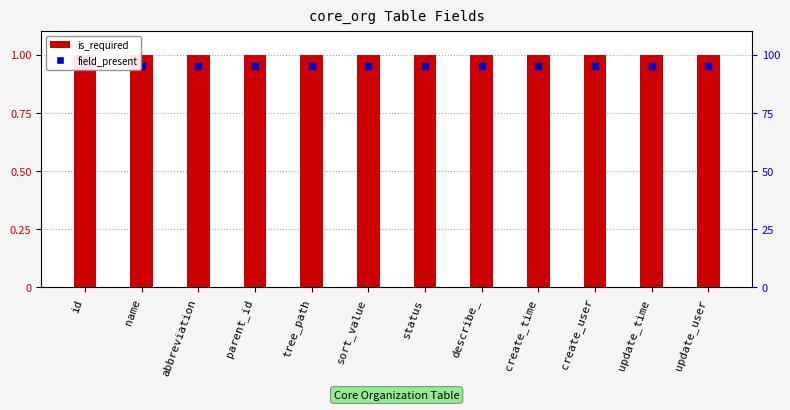

Which series has the widest spread of Y values?

is_required